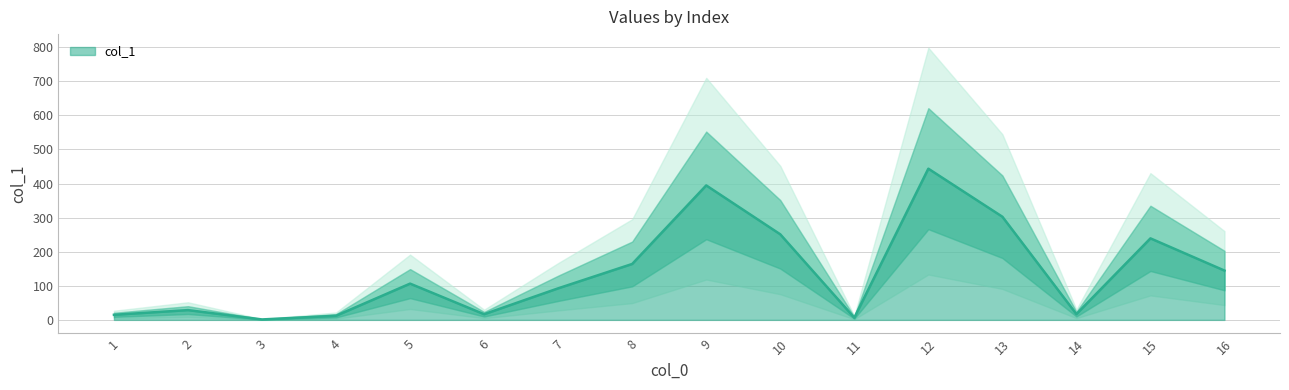

The value of col_1 at 15 is 239.2. True or false?

True